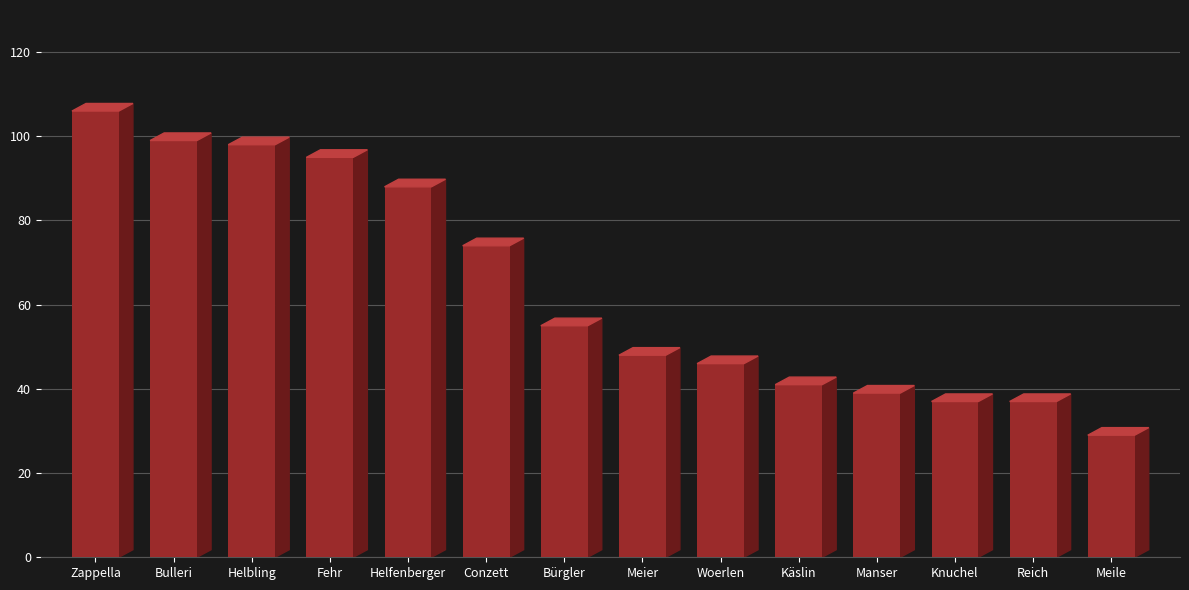

How many data points does each series have?

14